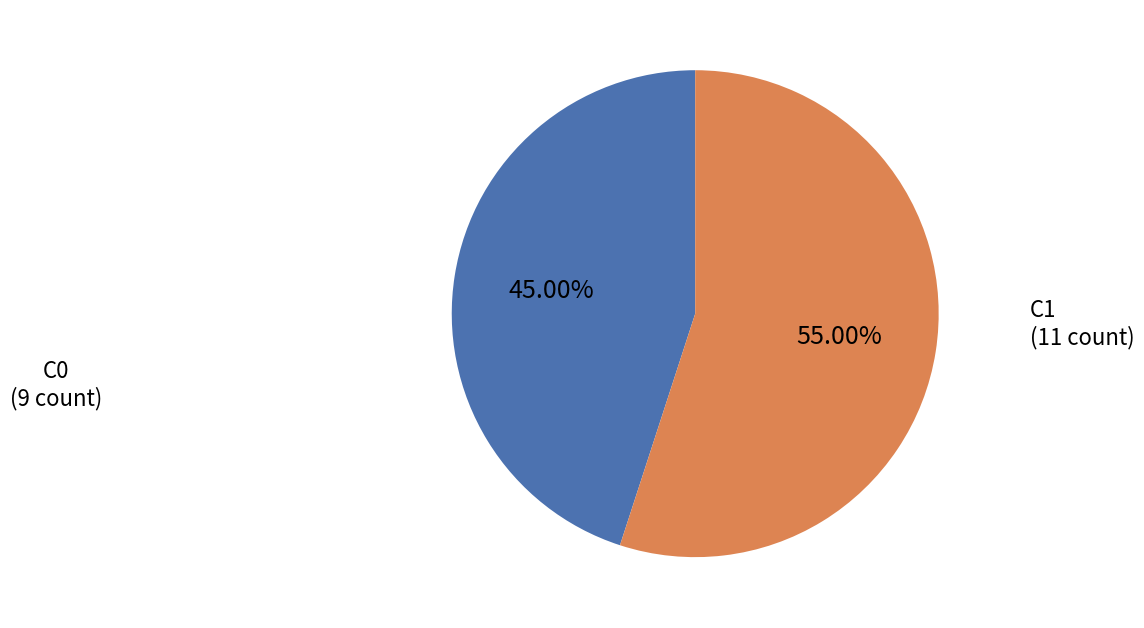

What is the ratio of the value at C0 to the value at C1?

0.8